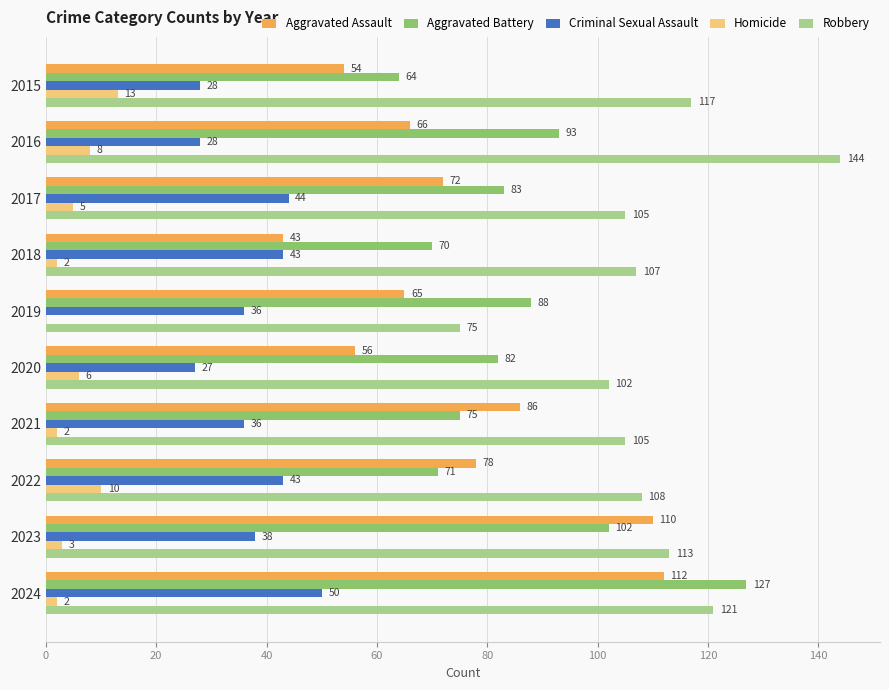

What is the highest value of the Aggravated Assault series?

112